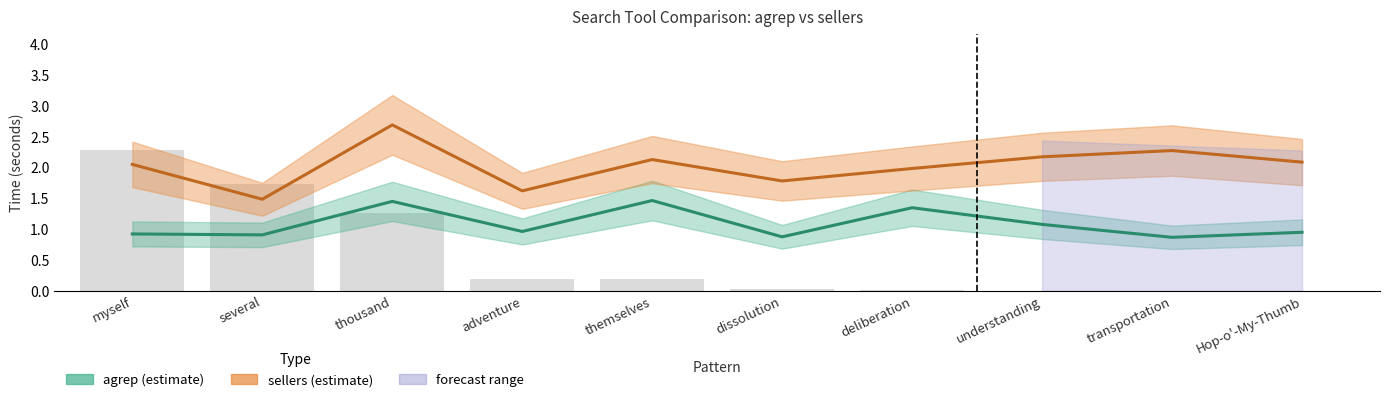

Where is sellers nearest to the value 2?

deliberation